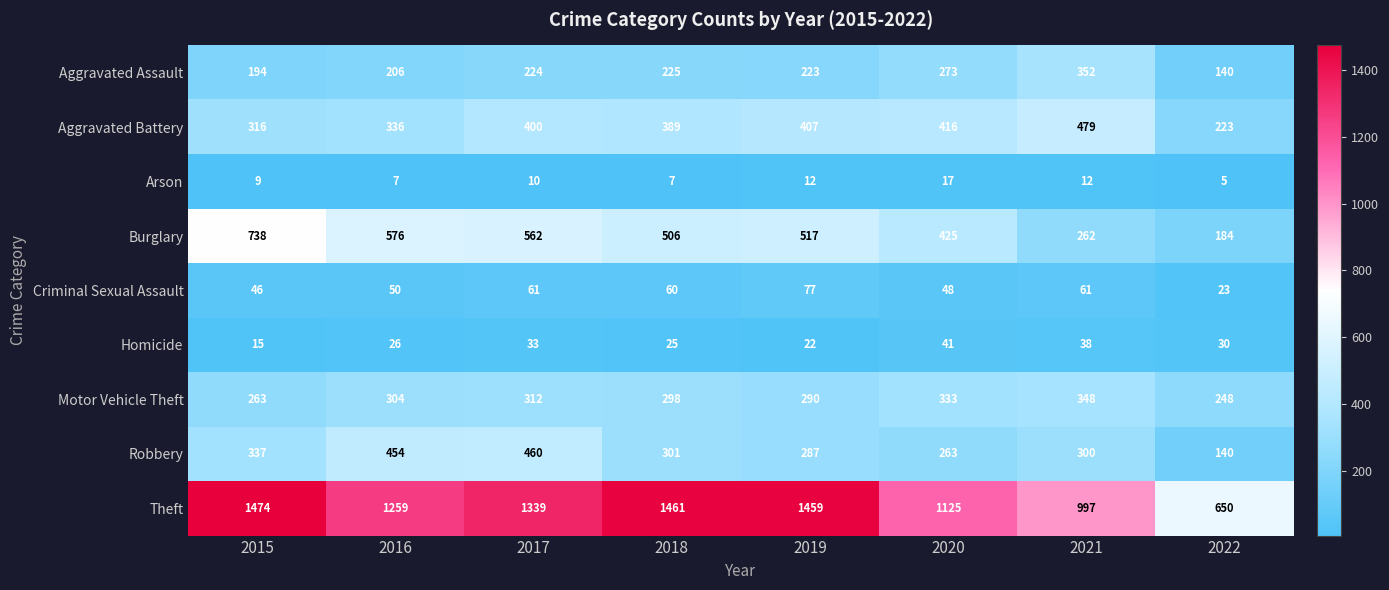

What is the average value of the Criminal Sexual Assault series?

53